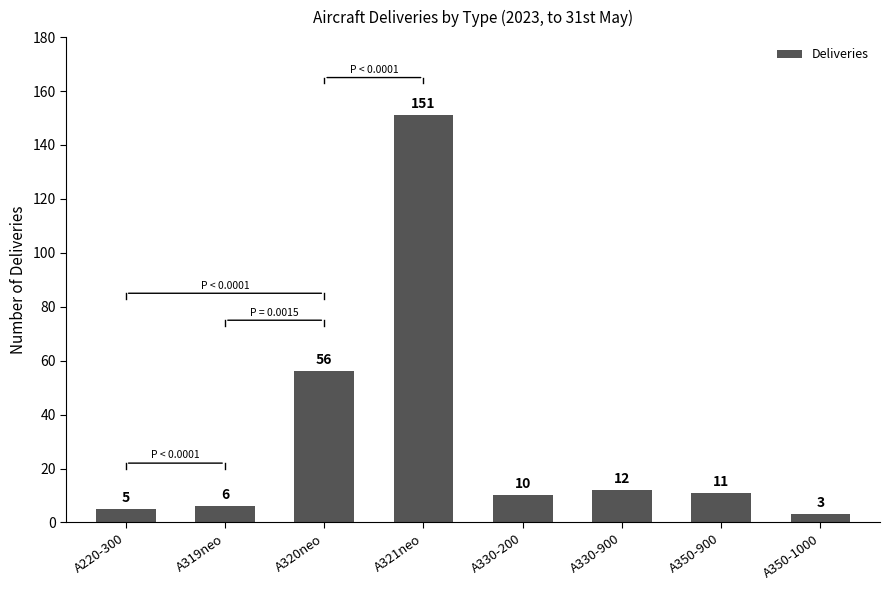

Reading left to right, list all the values displayed in this chart.

A220-300=5	A319neo=6	A320neo=56	A321neo=151	A330-200=10	A330-900=12	A350-900=11	A350-1000=3